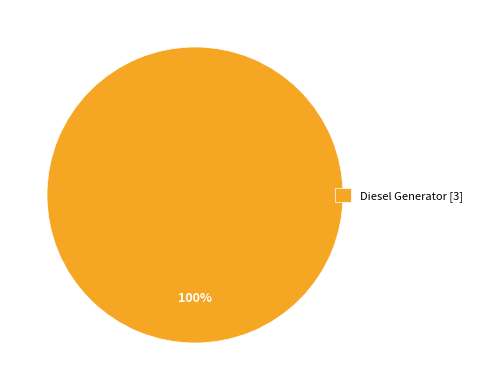

Count the number of slices in the pie.

1